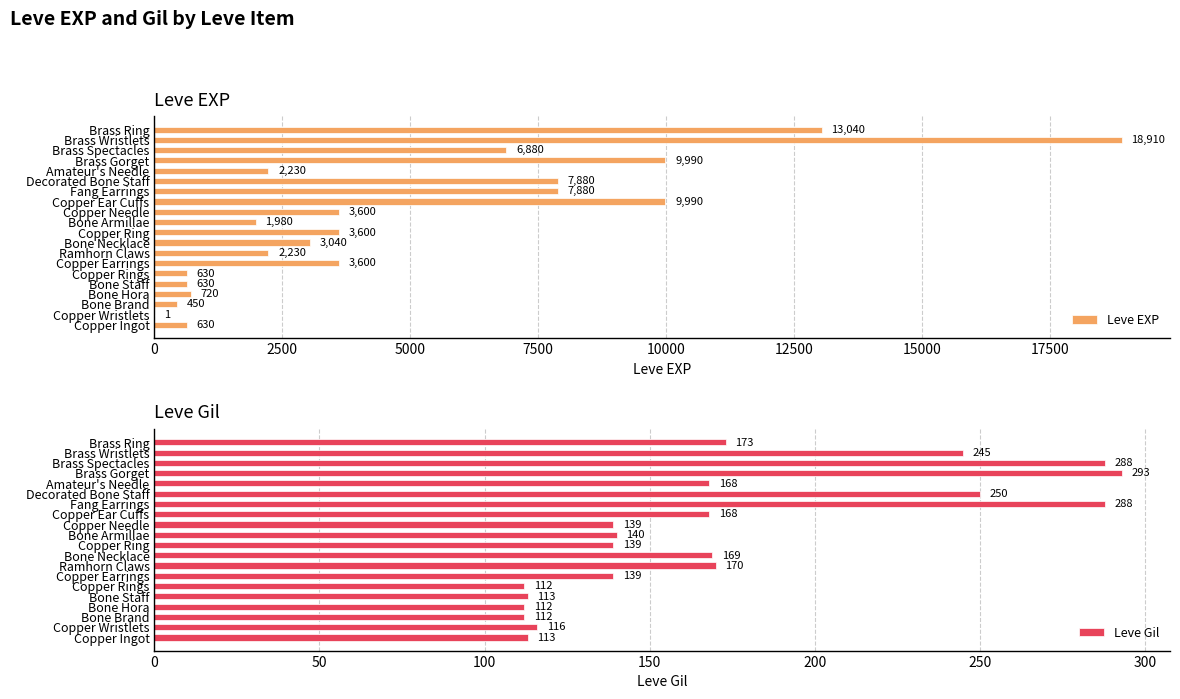

What are all the series names shown in the legend?

Leve EXP, Leve Gil